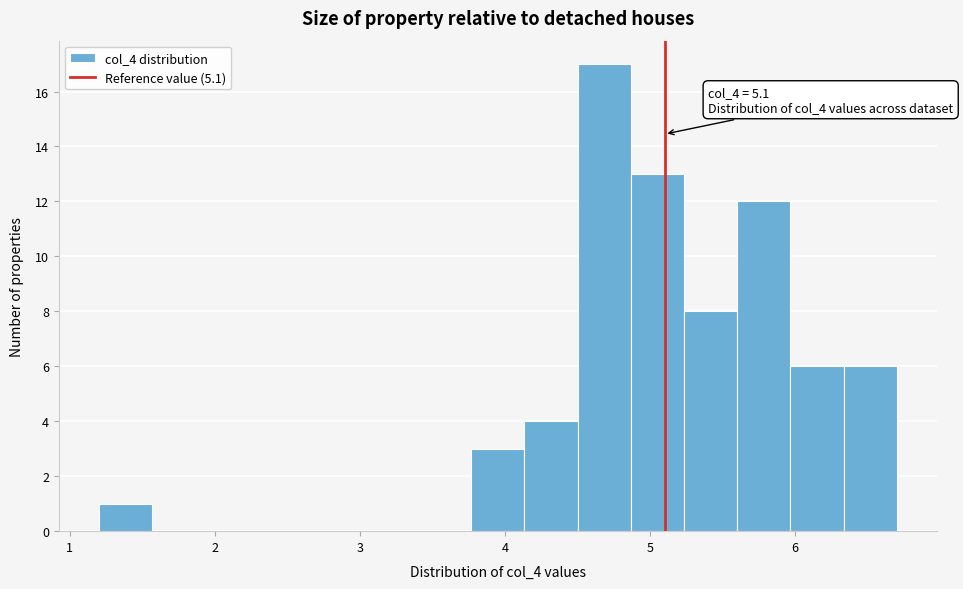

Read against the x-axis, roughly where is the centre of the tallest bar?

4.7